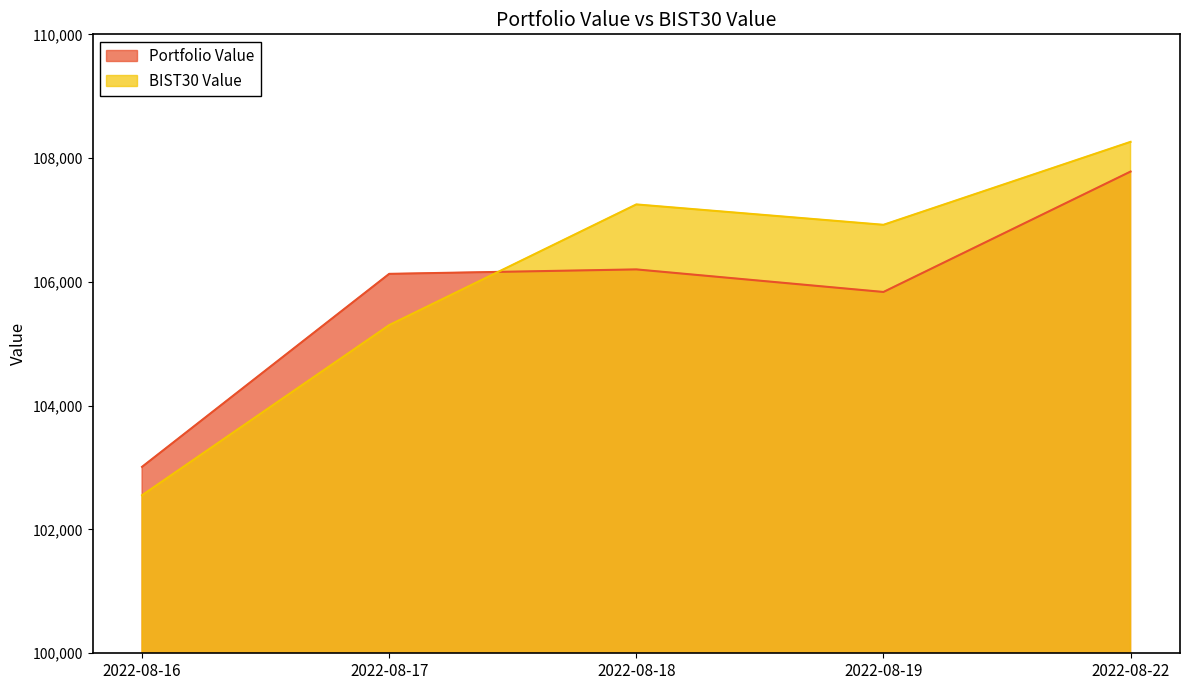

What is the greatest value displayed?

108262.7